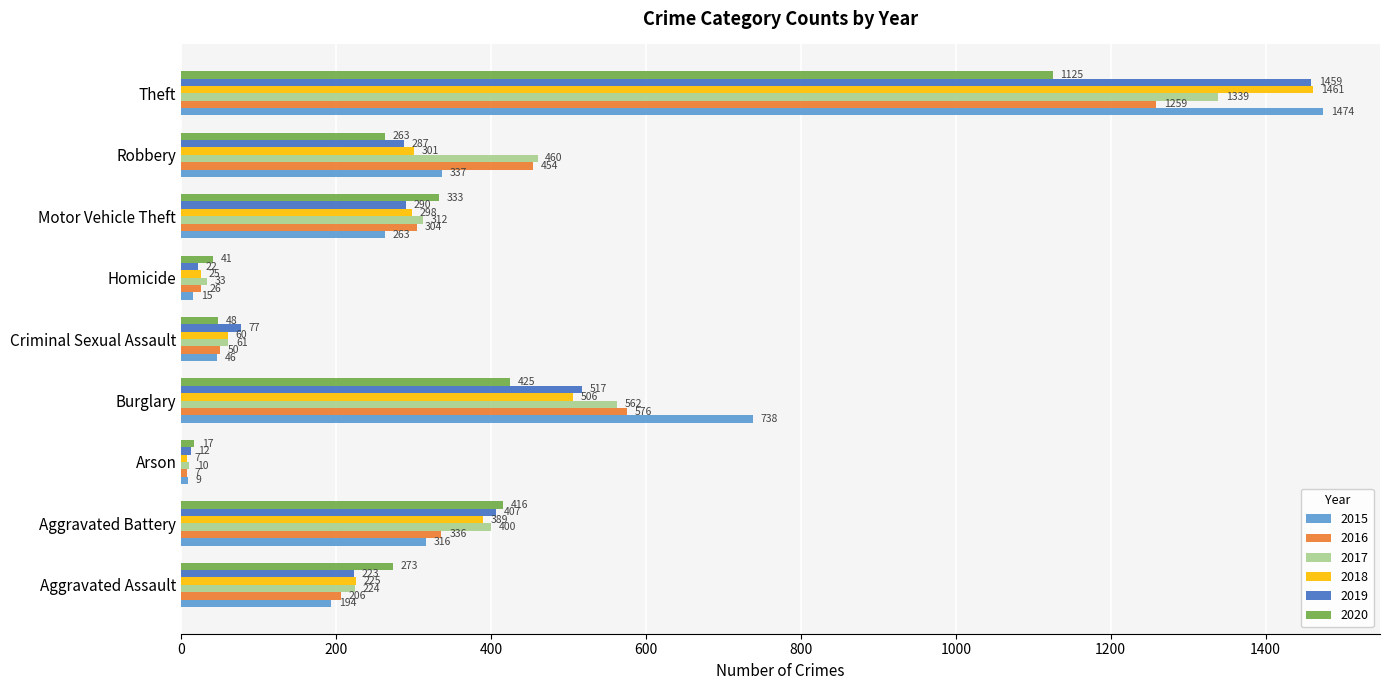

How many categories are shown in the chart?

9